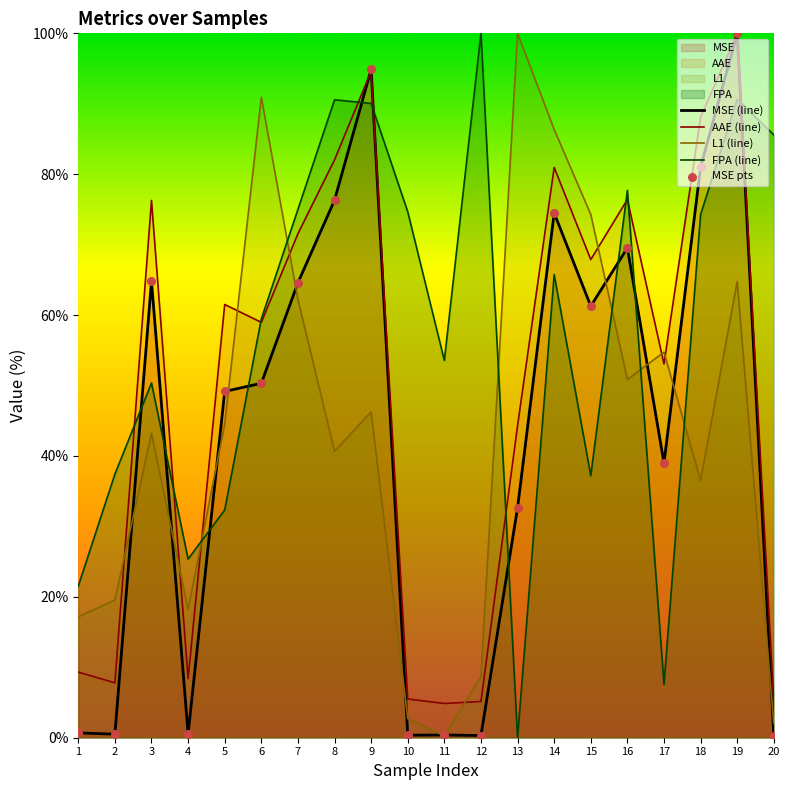

Which series has the largest Y range (max minus min)?

FPA (line)